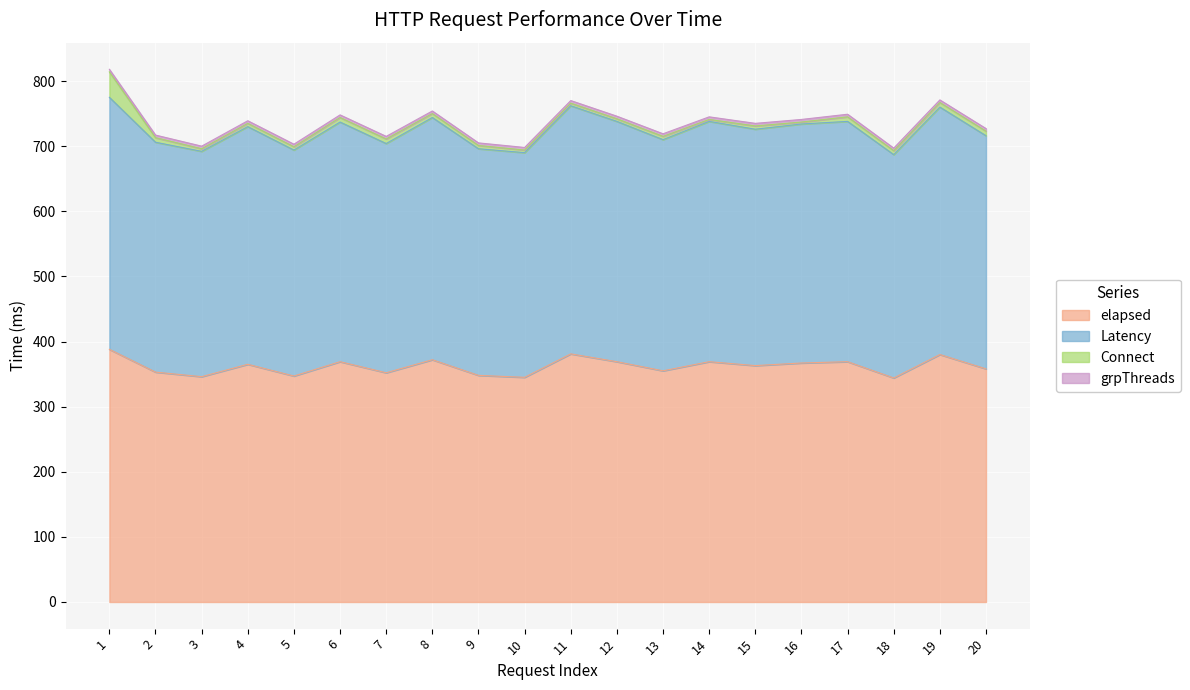

What is the lowest value of the elapsed series?

344